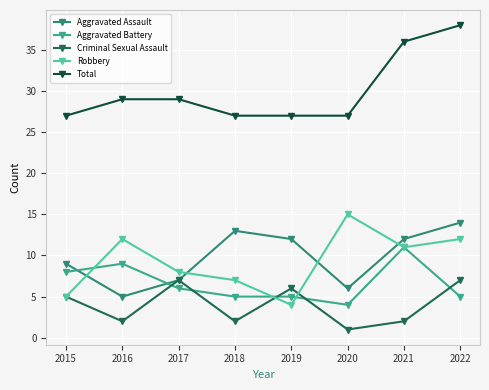

The Total series shows 29 at 2017. True or false?

True